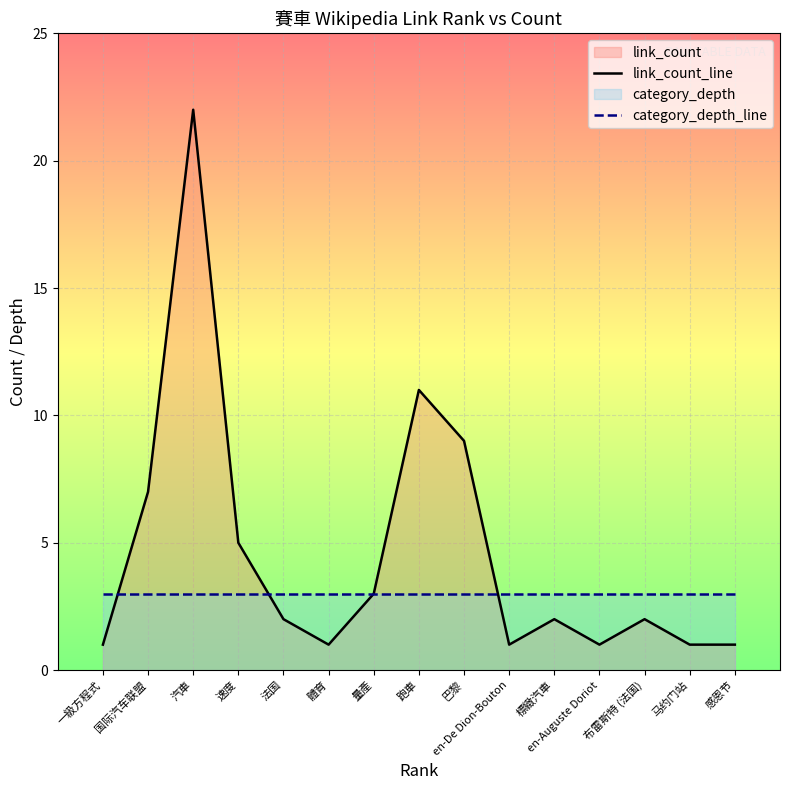

Read the category_depth_line value at 马约门站.

3